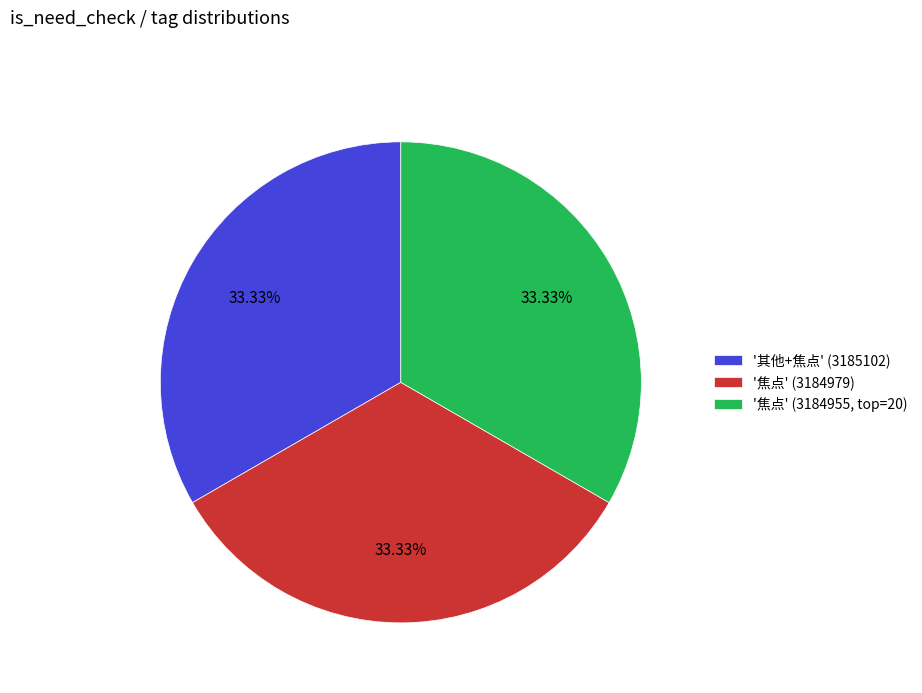

Approximately how many times larger is the value at '焦点' (3184979) compared to '其他+焦点' (3185102)?

1.0